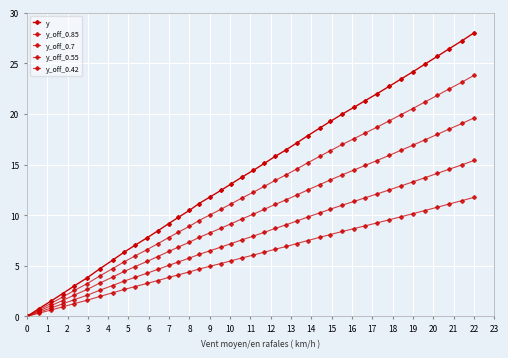

How many categories are shown in the chart?

40